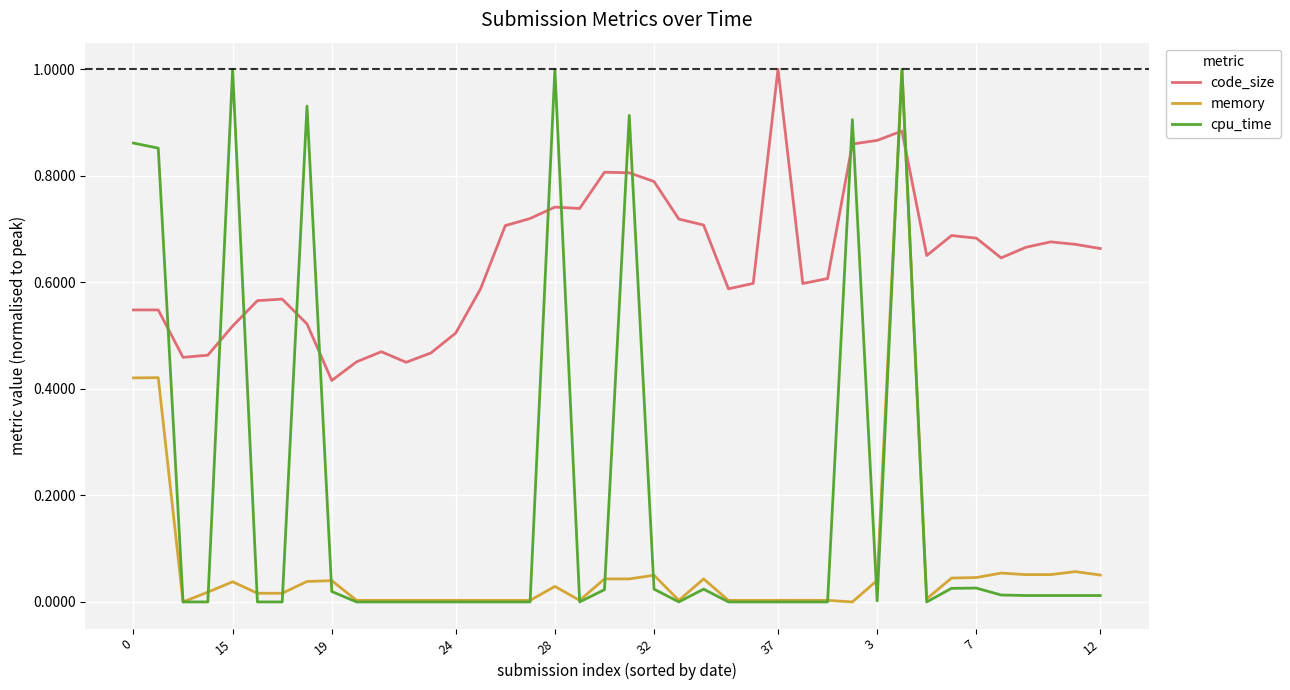

List the series in order of their overall mean, highest first.

code_size, cpu_time, memory